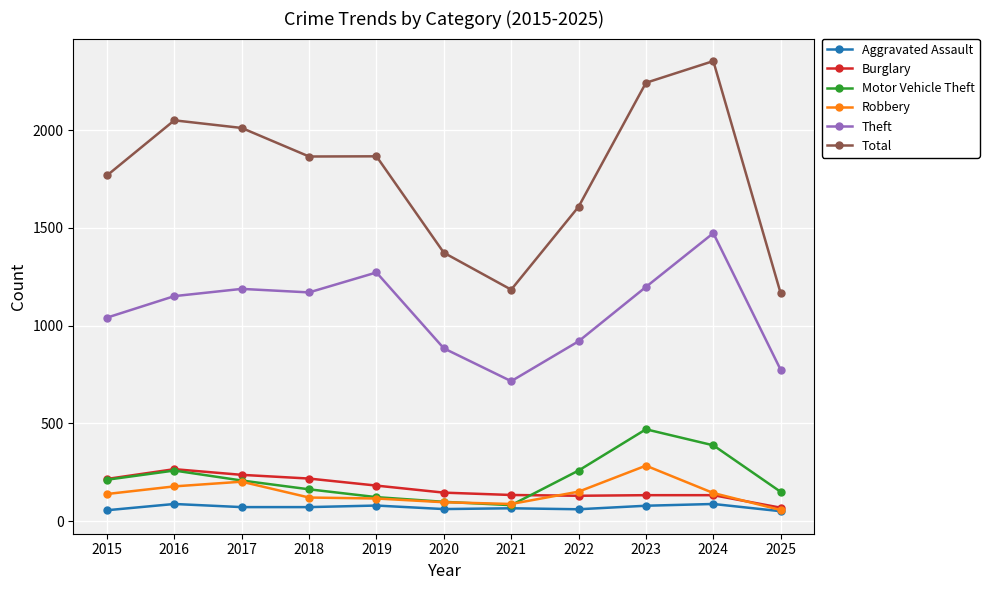

True or false: Theft and Robbery intersect in this chart.

False